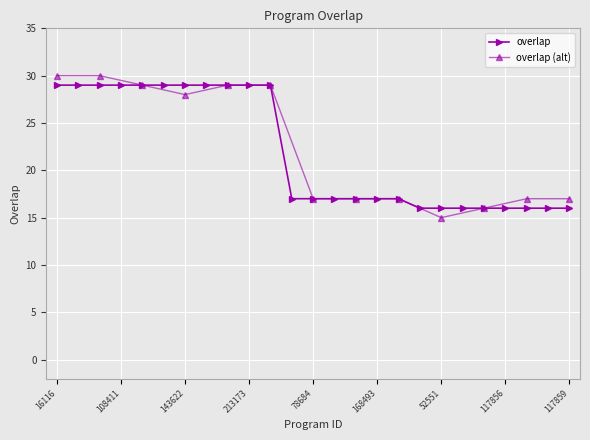

Which has a higher value, 16116 or 117857?

16116